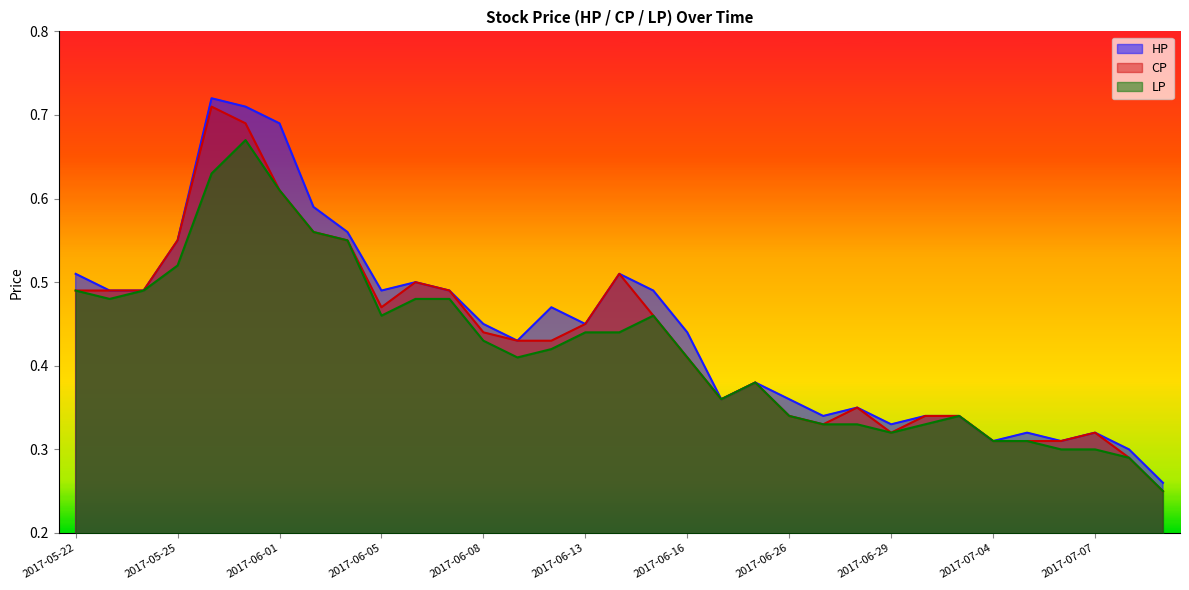

List the series in order of their peak value, highest first.

HP, CP, LP